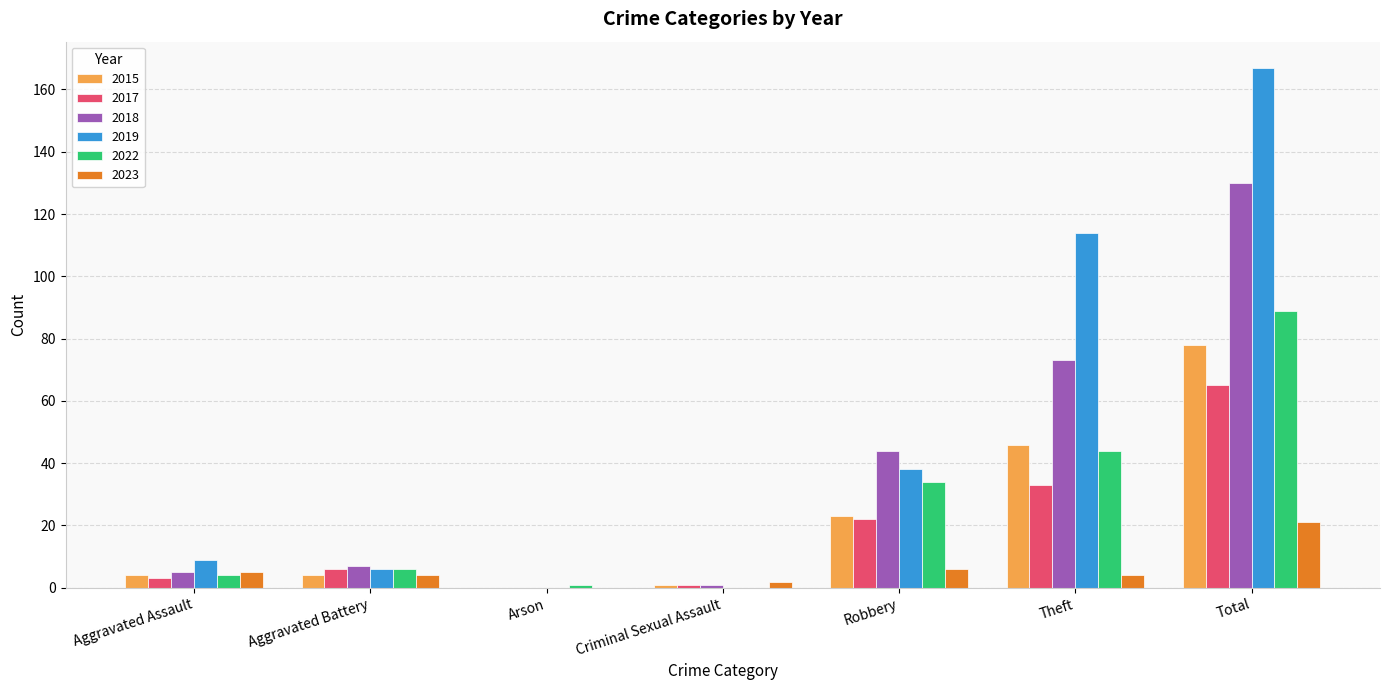

Between Aggravated Battery and Total, which series saw the biggest shift?

2019